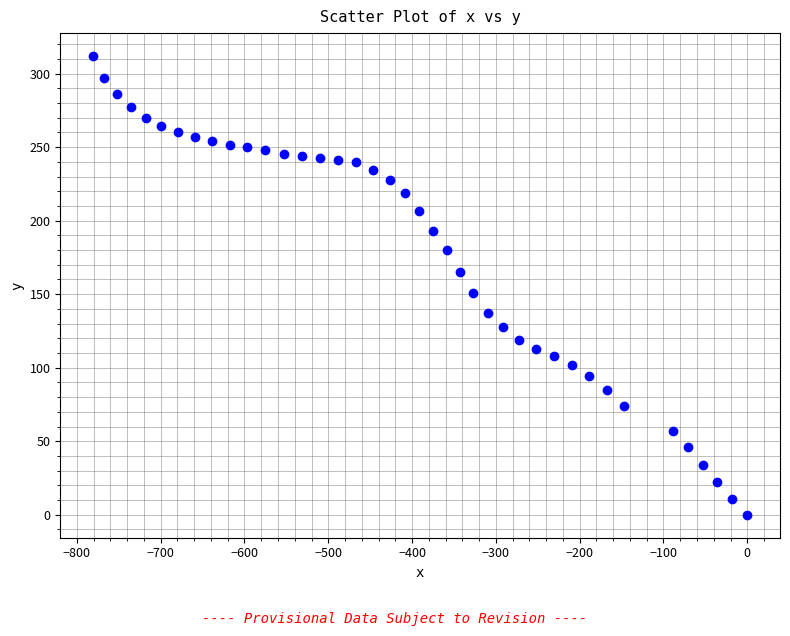

What Y value in the scatter plot is closest to 155?

150.5